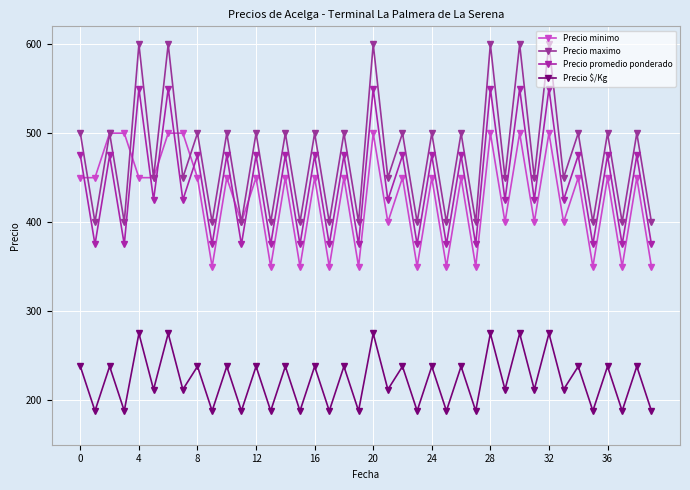

How many data points does each series have?

40